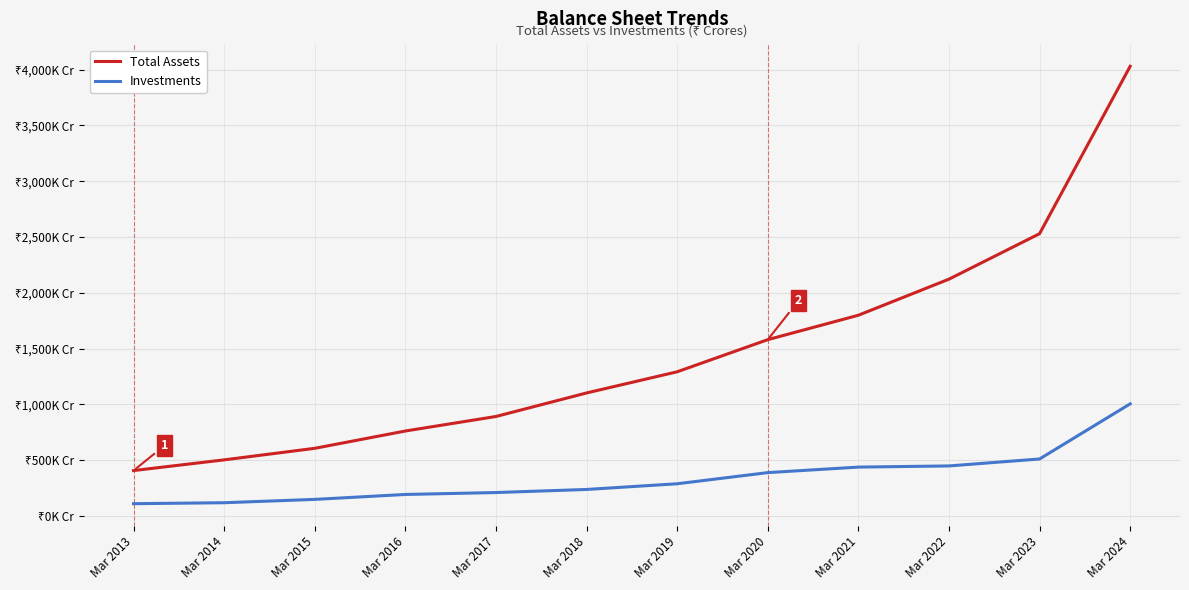

Reading left to right, extract all data points from this chart.

Total Assets: 407723	503620	607097	762212	892344	1103186	1292806	1580830	1799507	2122934	2530432	4030194
Investments: 110960	119571	149454	193634	210777	238461	289446	389305	438823	449264	511582	1005682